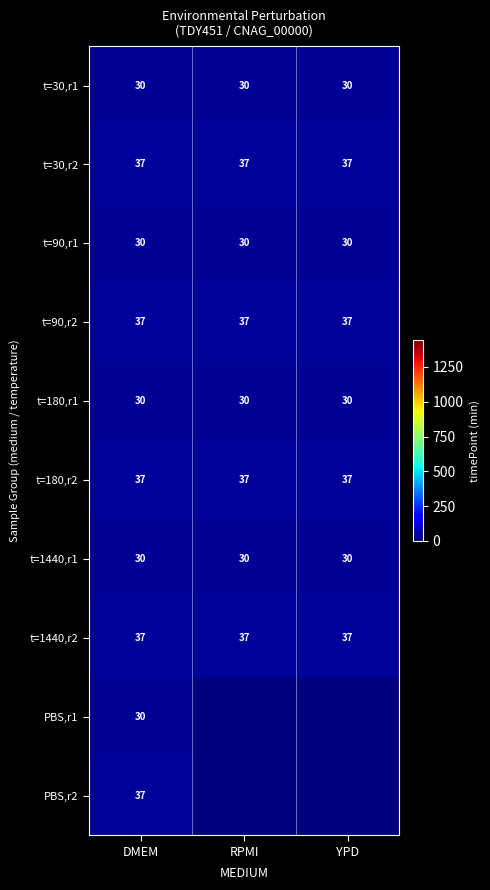

What is the sum of all t=90,r2 values?

111